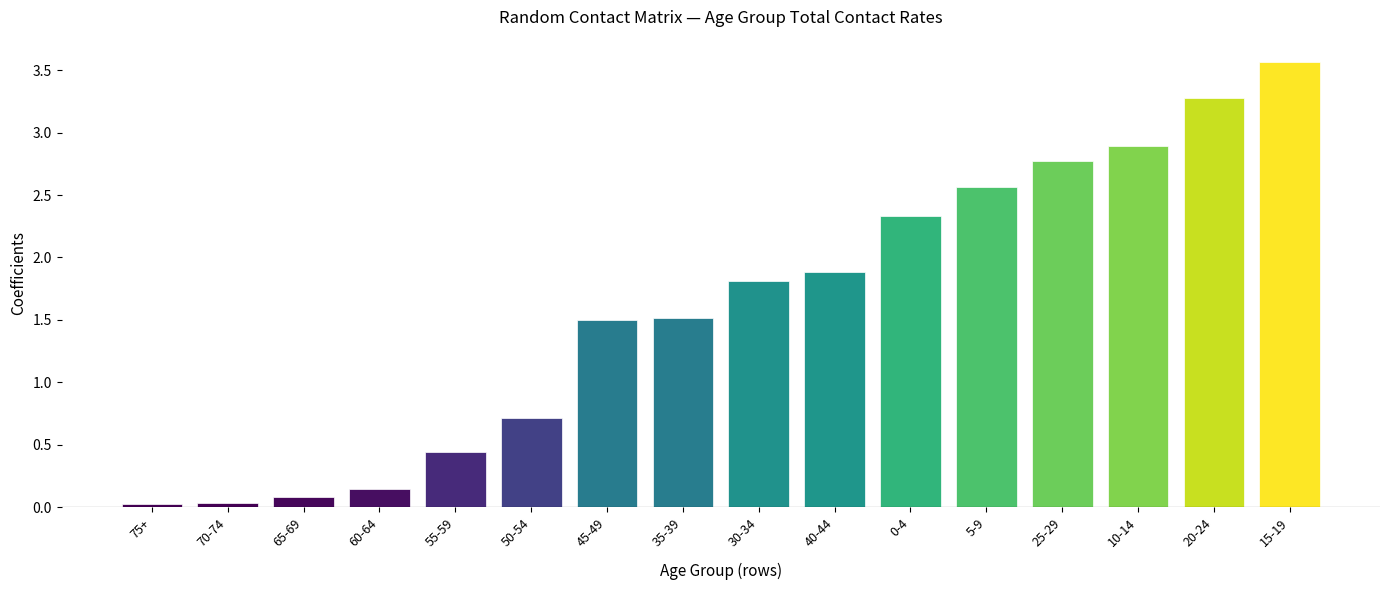

The value at 35-39 is 2.5. True or false?

False